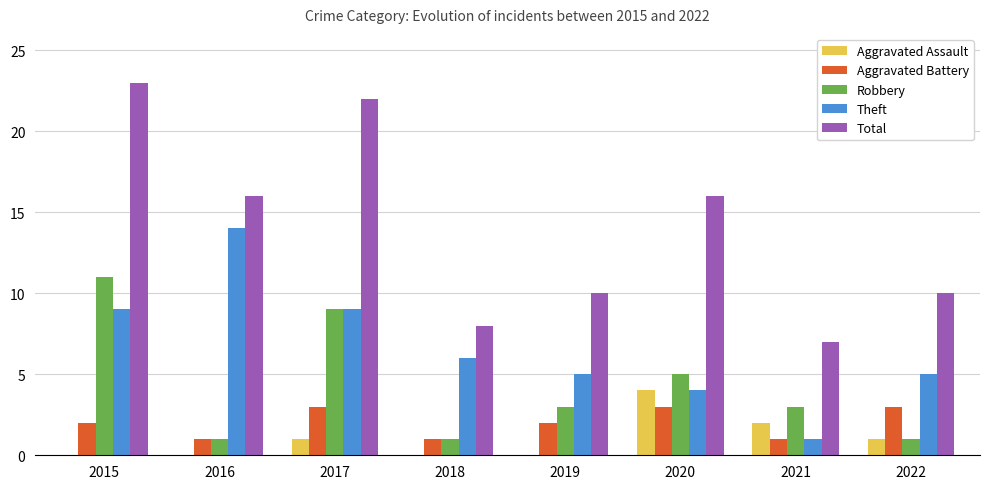

What is the sum of all Total values?

112